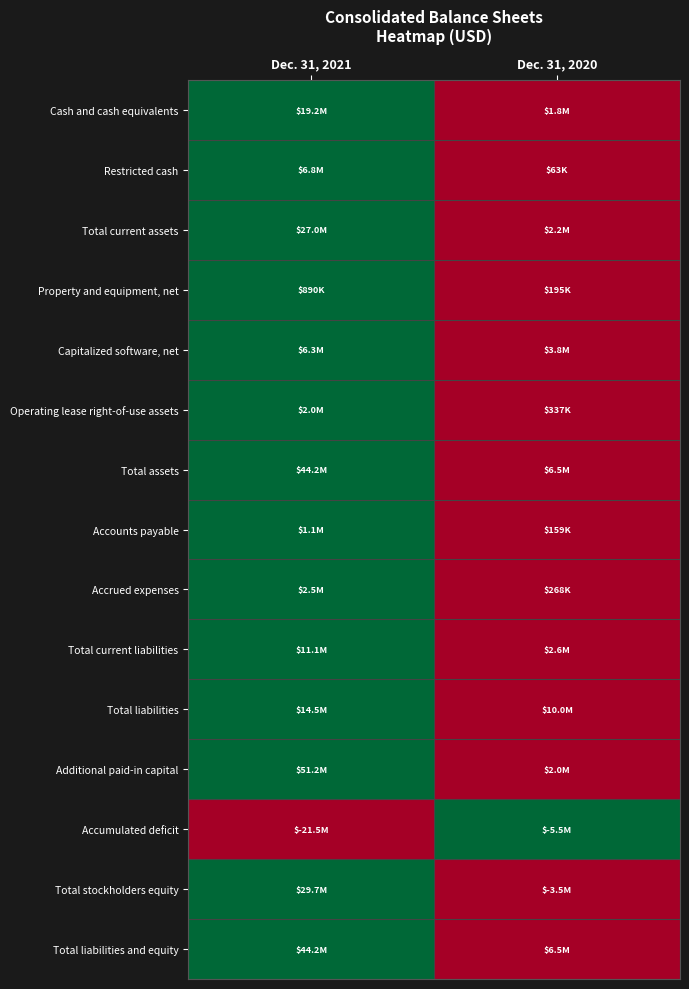

Between Dec. 31, 2020 and Dec. 31, 2021, which is larger?

Dec. 31, 2021